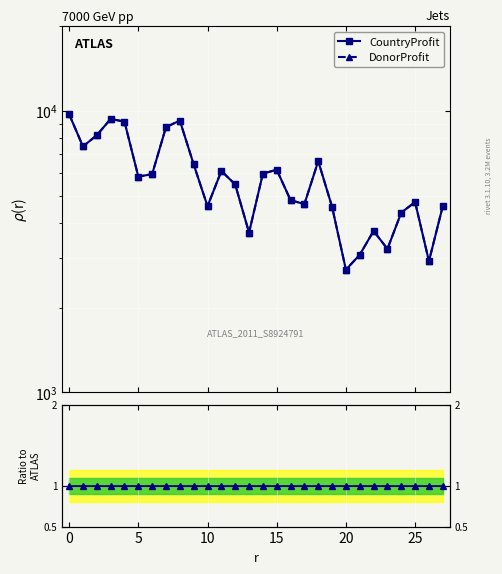

Which series has the widest spread of values?

CountryProfit